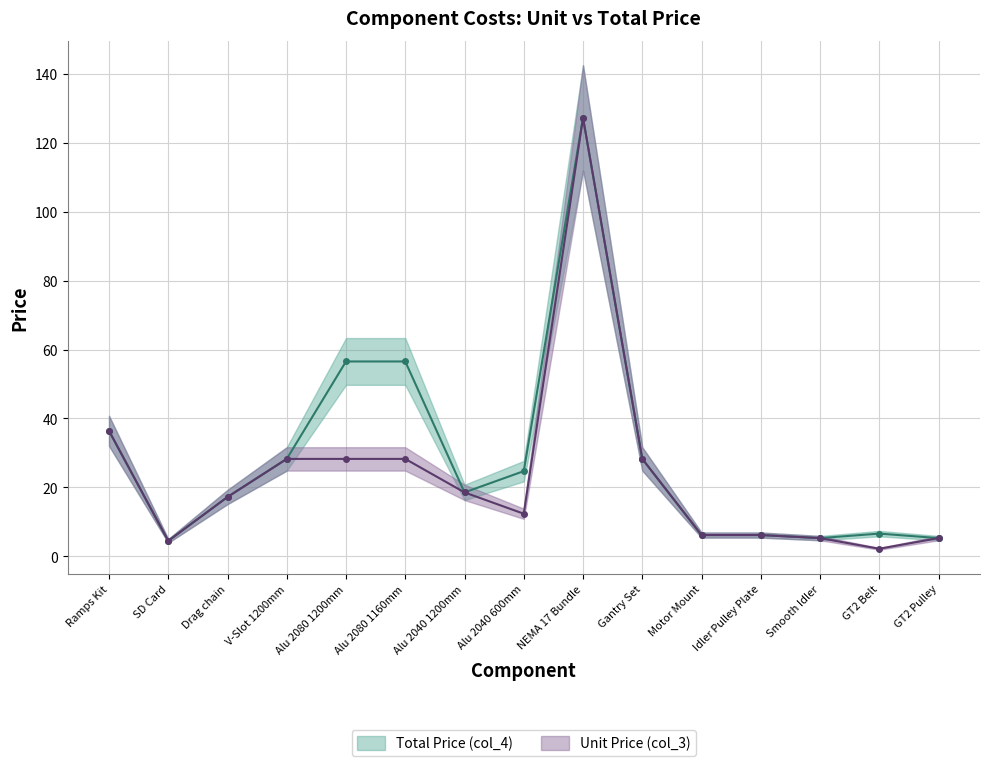

What is the greatest value displayed?

127.2